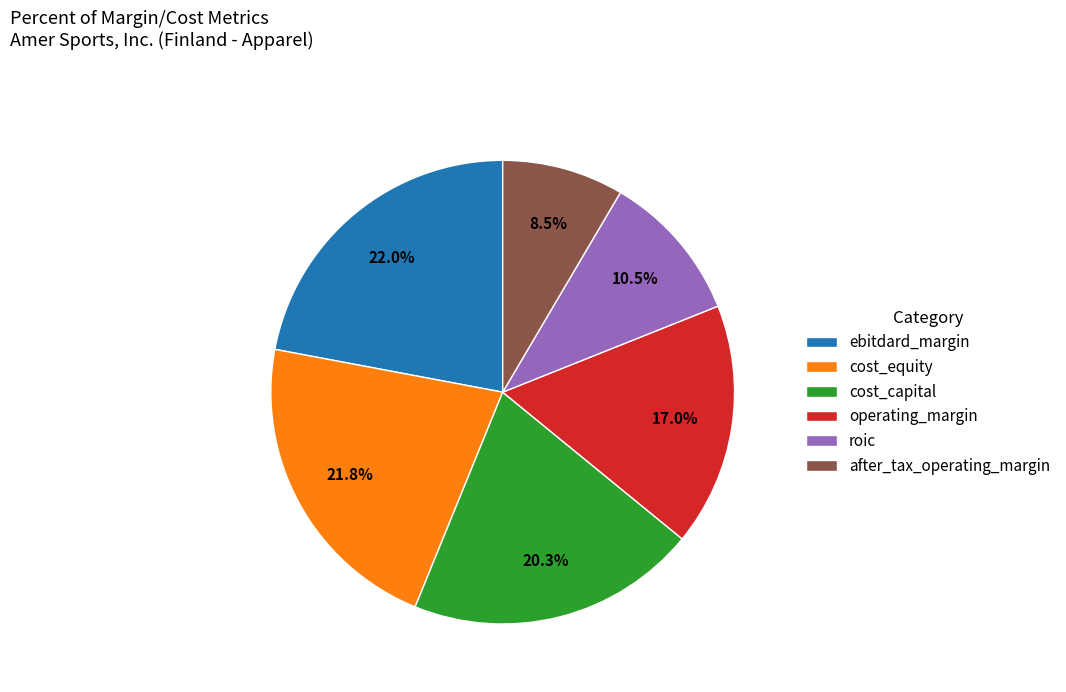

Does ebitdard_margin represent more than half of the total?

No